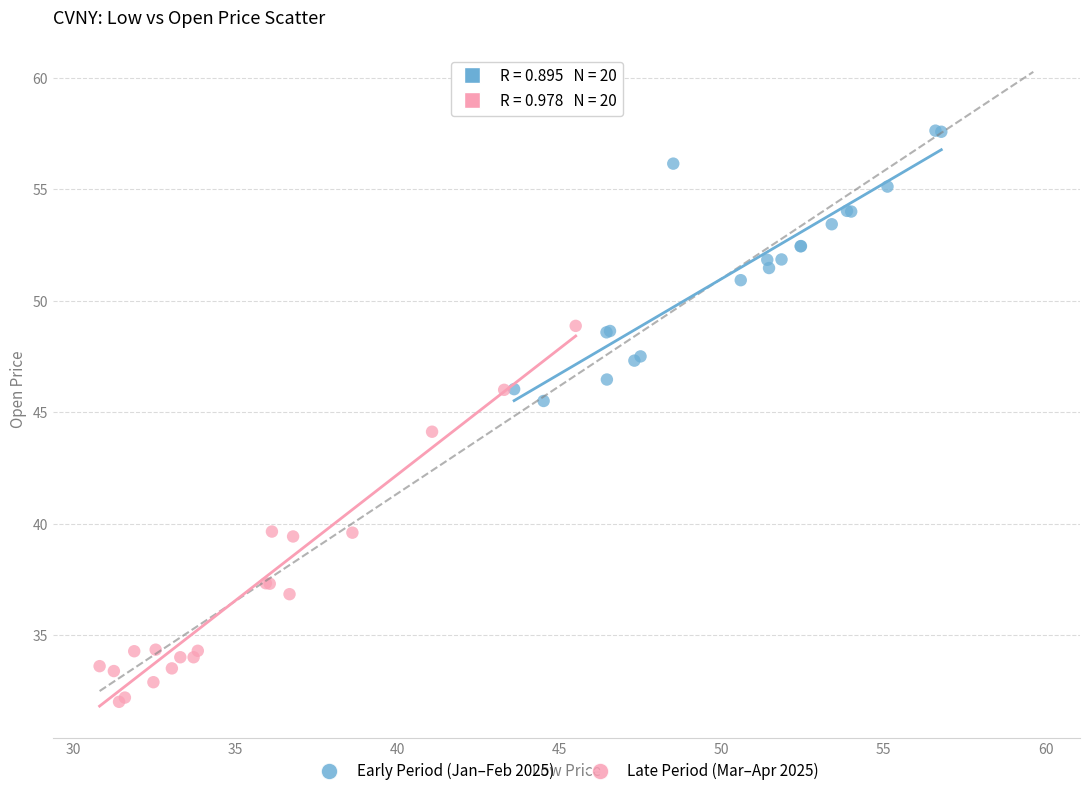

Which series has the largest Y range (max minus min)?

Late Period (Mar–Apr 2025)